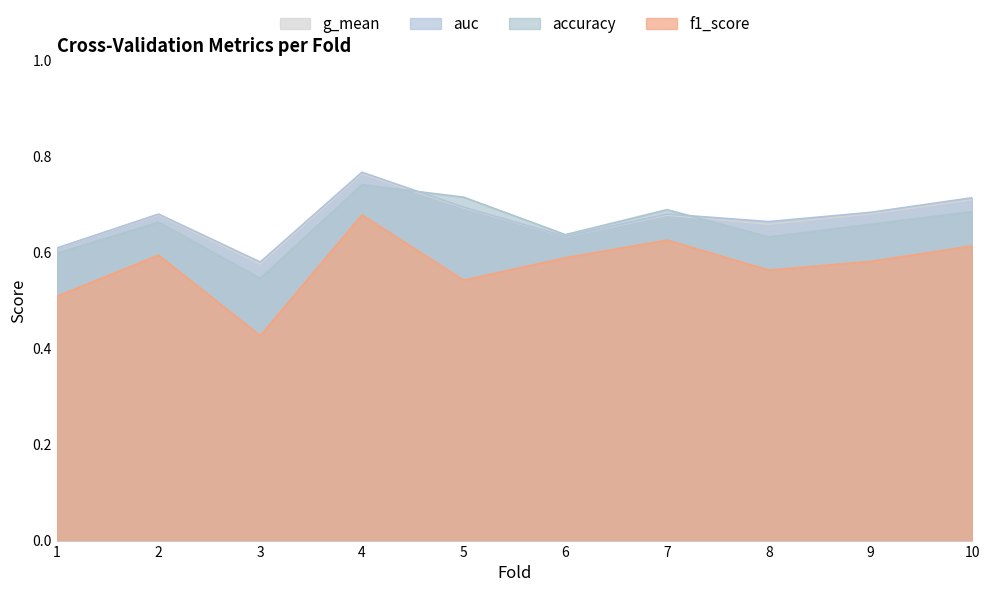

What is the minimum value for f1_score?

0.4